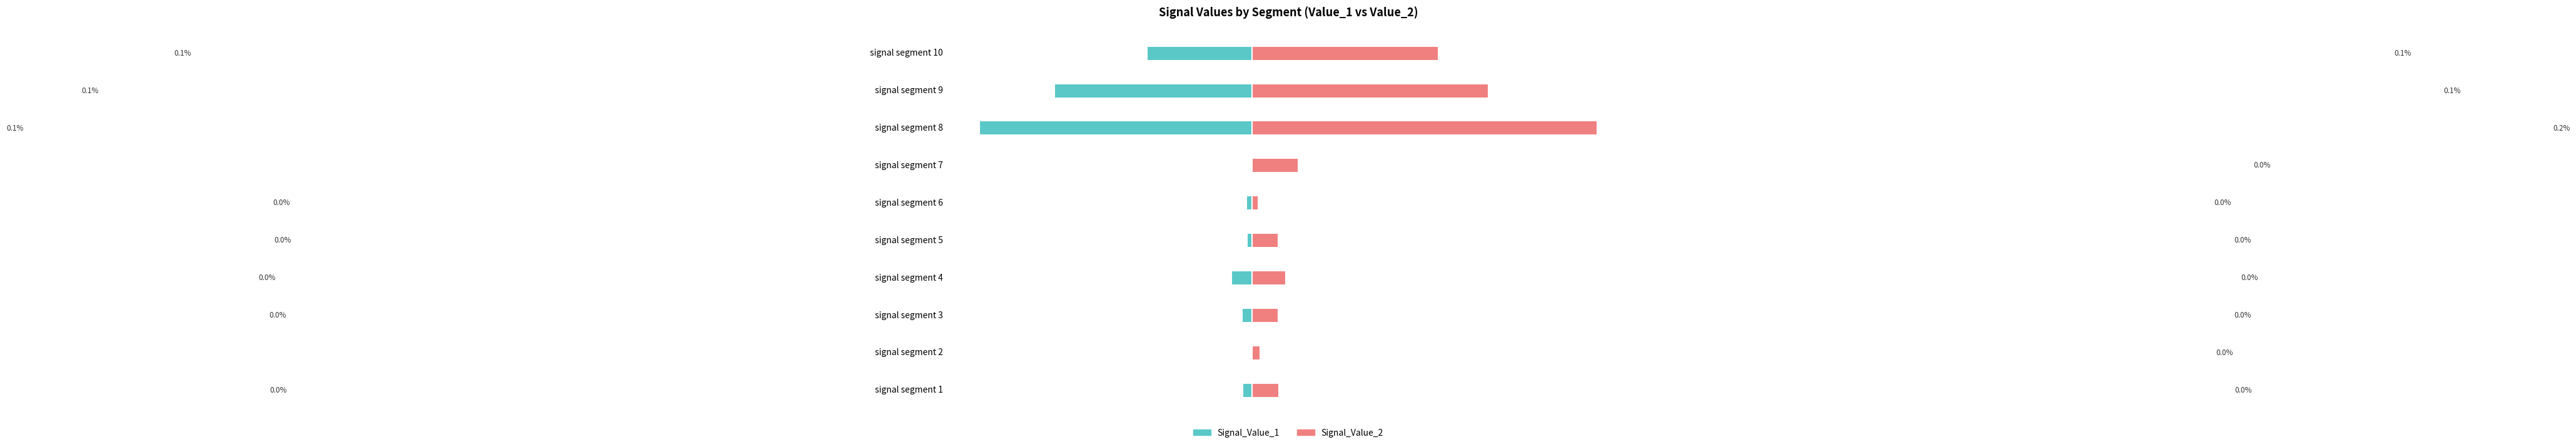

At signal segment 5, list the series in order from smallest to largest.

Signal_Value_1, Signal_Value_2